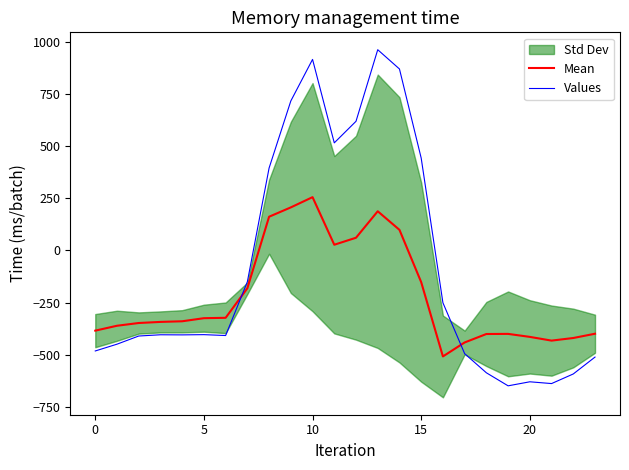

What is the difference between the maximum and minimum values in the Values series?

1611.9